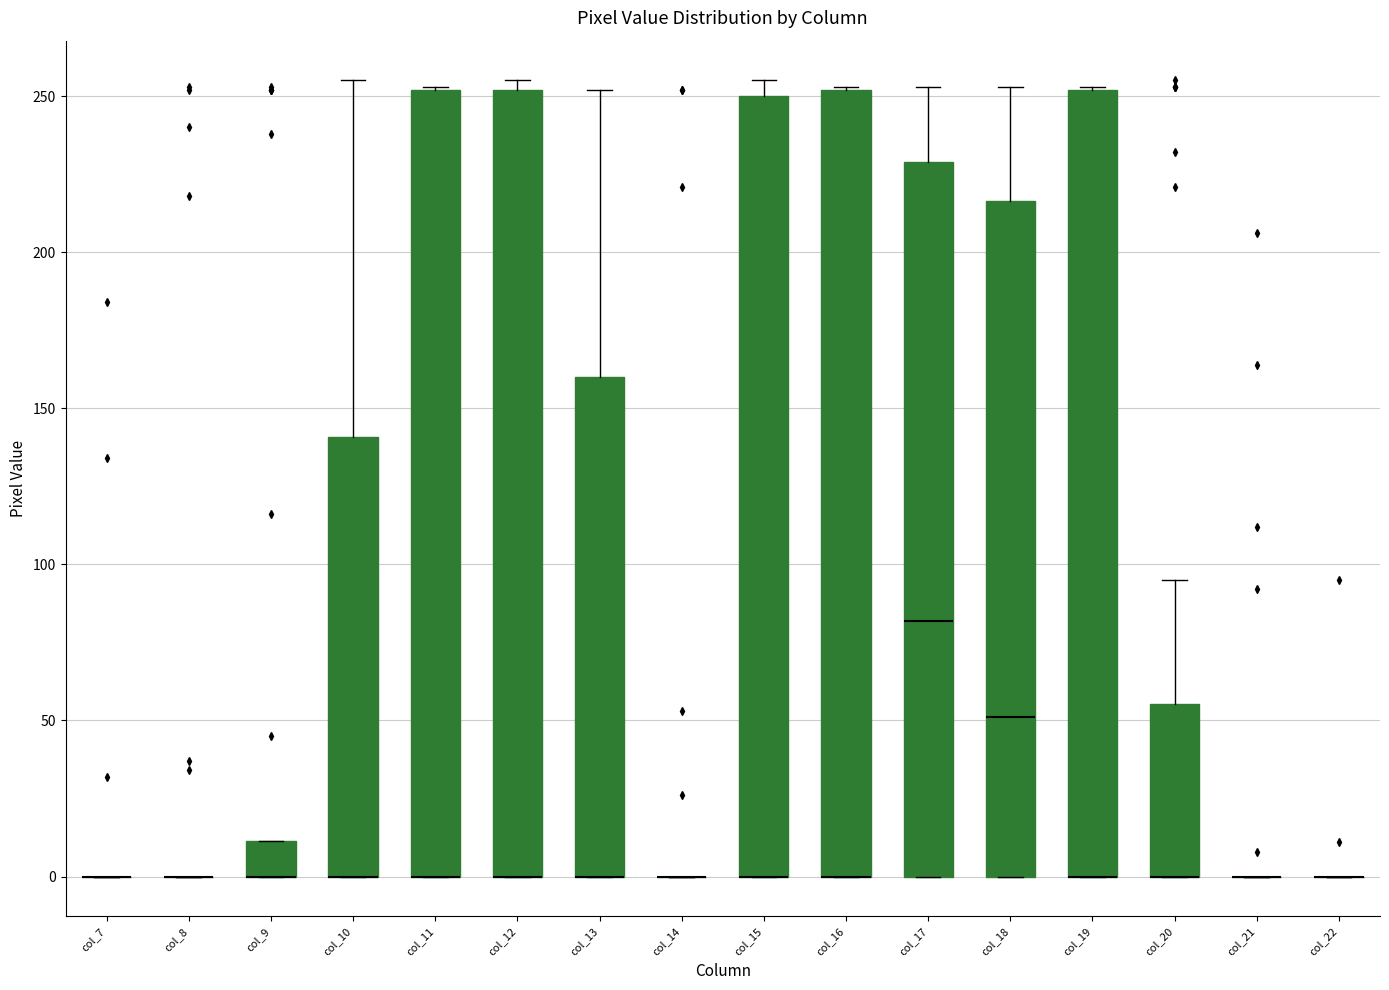

Reading left to right, read every box against the y-axis: the position of its median line, the range the box covers, and the ends of its whiskers. The values are not printed on the chart, so give them approximately, as read against the axis.

col_7: box collapsed to a line at 0, whiskers 0 to 0
col_8: box collapsed to a line at 0, whiskers 0 to 0
col_9: median 0 (drawn on the box's lower edge), box 0 to 10, whiskers 0 to 10
col_10: median 0 (drawn on the box's lower edge), box 0 to 140, whiskers 0 to 255
col_11: median 0 (drawn on the box's lower edge), box 0 to 250, whiskers 0 to 255
col_12: median 0 (drawn on the box's lower edge), box 0 to 250, whiskers 0 to 255
col_13: median 0 (drawn on the box's lower edge), box 0 to 160, whiskers 0 to 250
col_14: box collapsed to a line at 0, whiskers 0 to 0
col_15: median 0 (drawn on the box's lower edge), box 0 to 250, whiskers 0 to 255
col_16: median 0 (drawn on the box's lower edge), box 0 to 250, whiskers 0 to 255
col_17: median 80, box 0 to 230, whiskers 0 to 255
col_18: median 50, box 0 to 215, whiskers 0 to 255
col_19: median 0 (drawn on the box's lower edge), box 0 to 250, whiskers 0 to 255
col_20: median 0 (drawn on the box's lower edge), box 0 to 55, whiskers 0 to 95
col_21: box collapsed to a line at 0, whiskers 0 to 0
col_22: box collapsed to a line at 0, whiskers 0 to 0